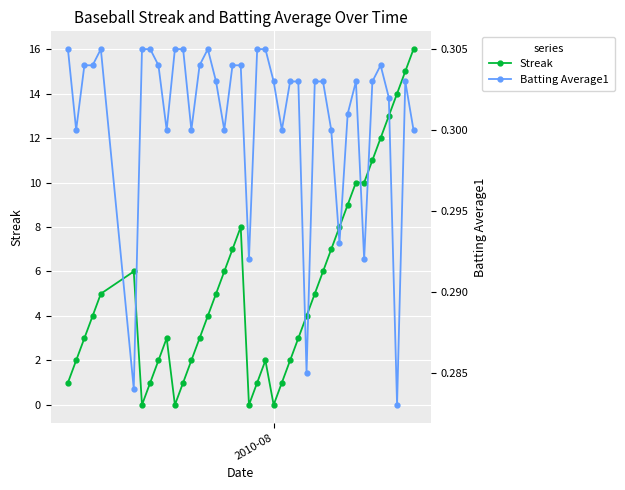

What is the highest value of the Streak series?

16